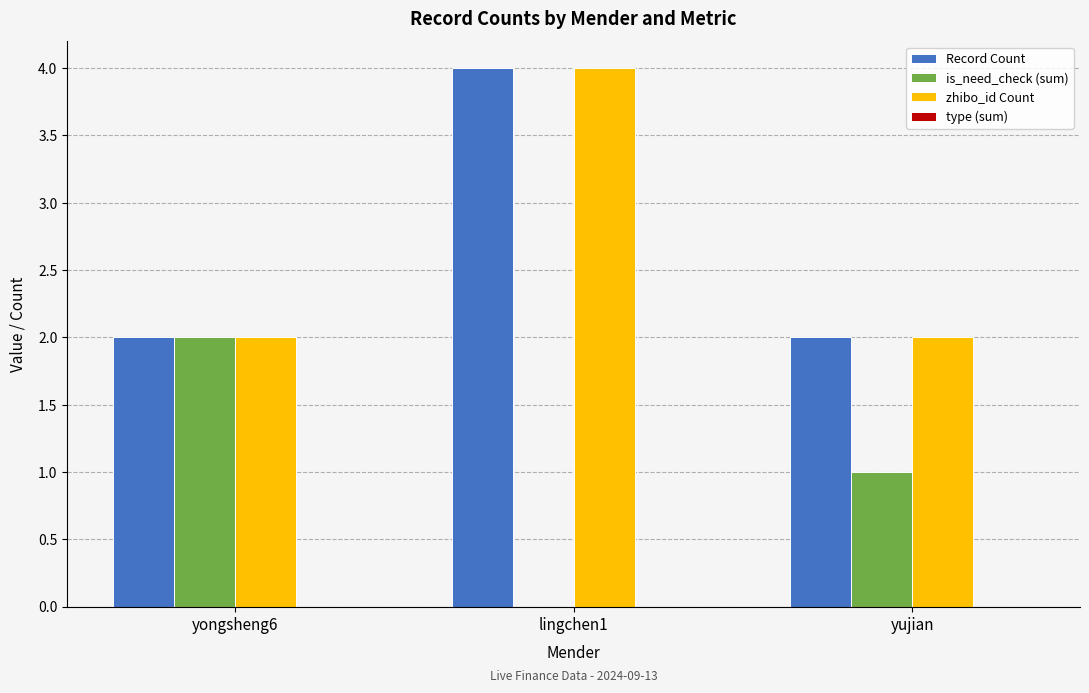

What is the sum of all zhibo_id Count values?

8